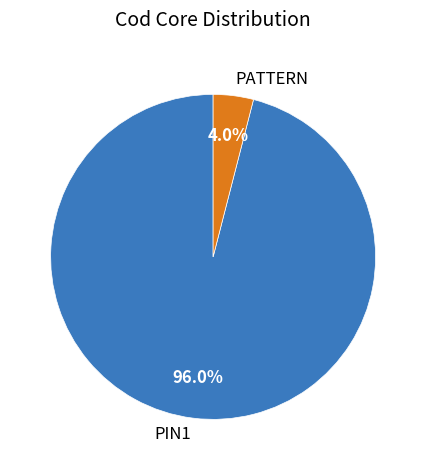

What is the largest slice in the pie chart?

PIN1